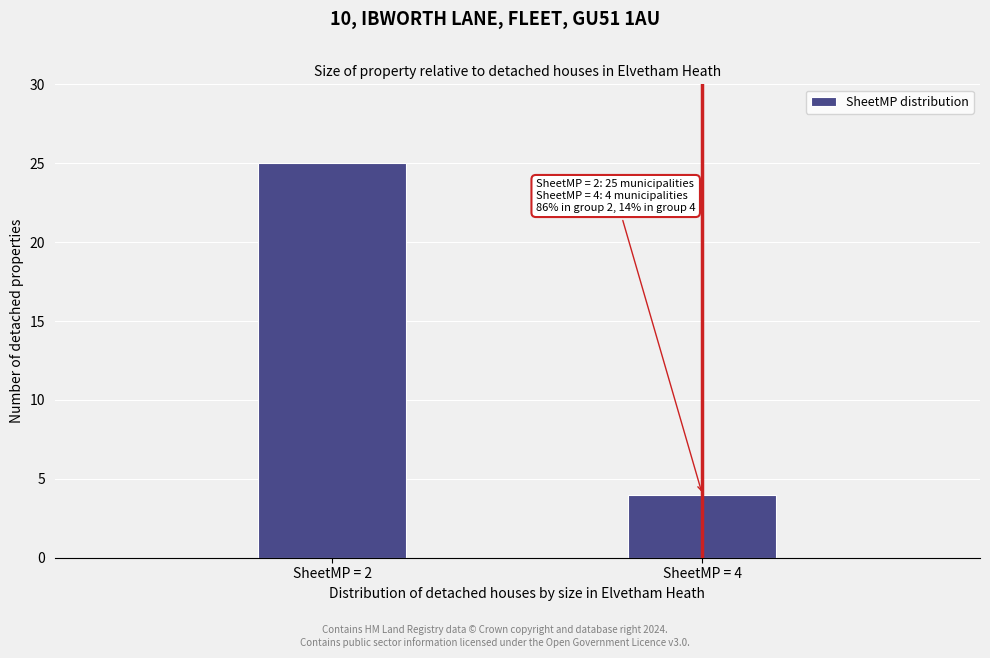

Reading right to left, what are all the values shown in this chart?

SheetMP = 4=4	SheetMP = 2=25